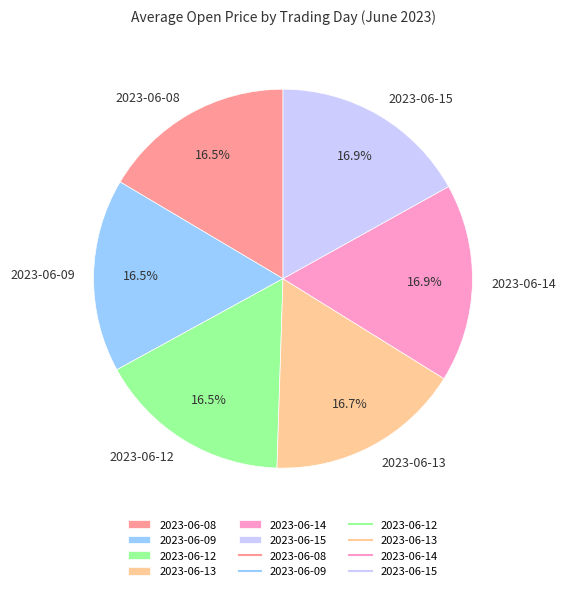

Combined, what portion of the pie is 2023-06-09 and 2023-06-14?

33.4%